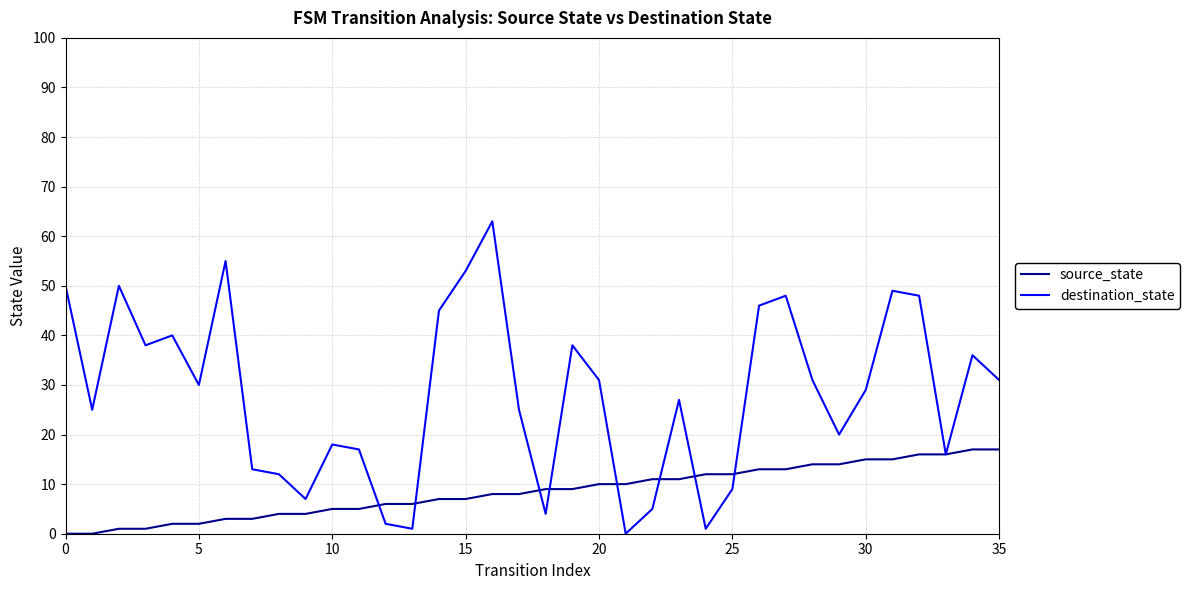

True or false: source_state and destination_state intersect in this chart.

True